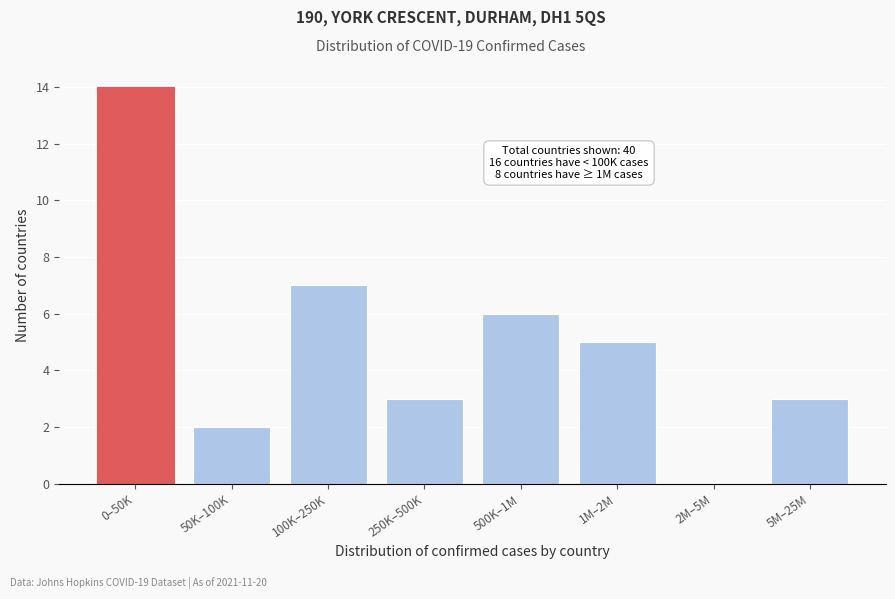

Reading left to right, list all the values displayed in this chart.

0–50K=14	50K–100K=2	100K–250K=7	250K–500K=3	500K–1M=6	1M–2M=5	2M–5M=0	5M–25M=3